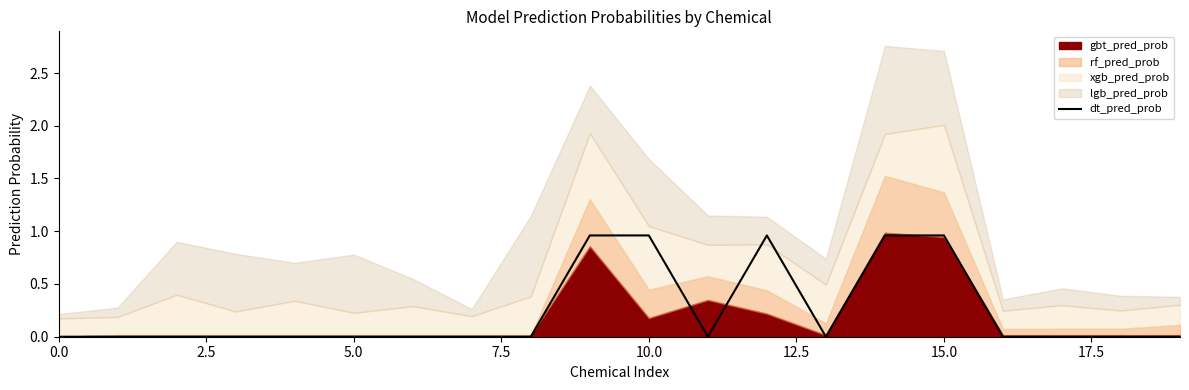

What is the sum of all values?

4.8